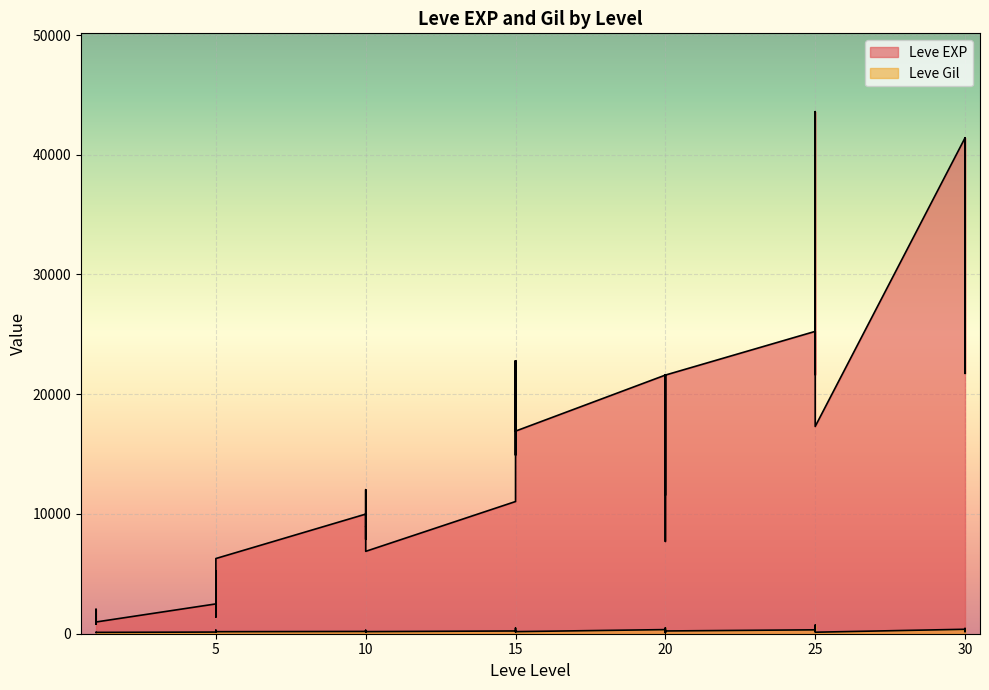

True or false: Leve Gil has a value of 90 at 30.

False